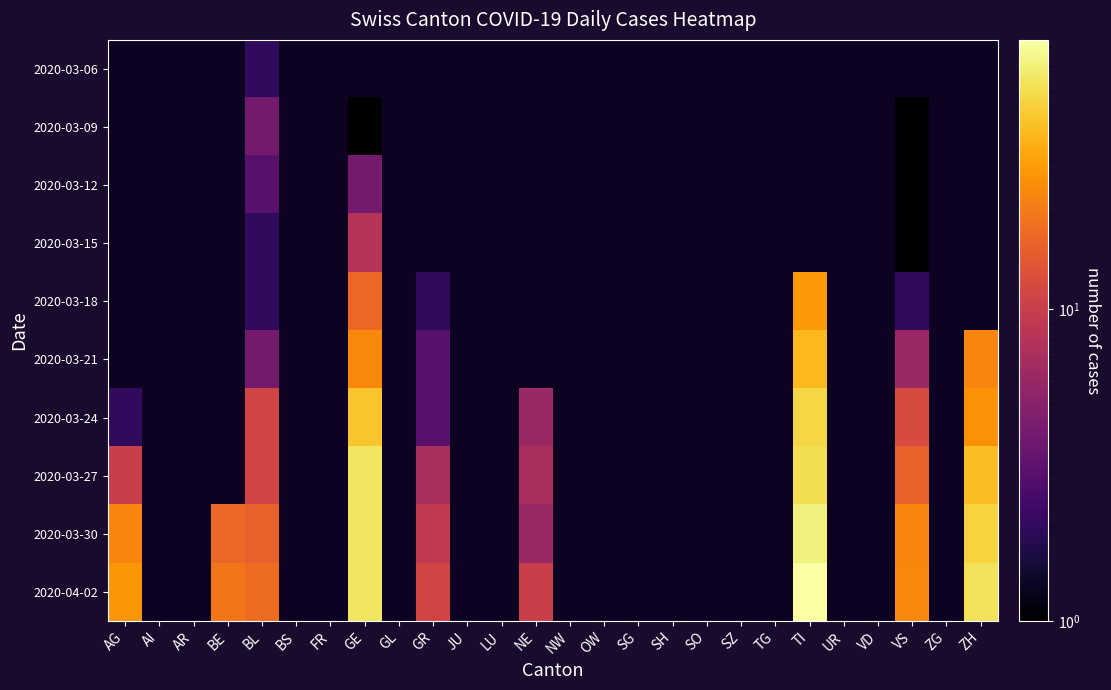

Between SG and GL, which is larger?

GL